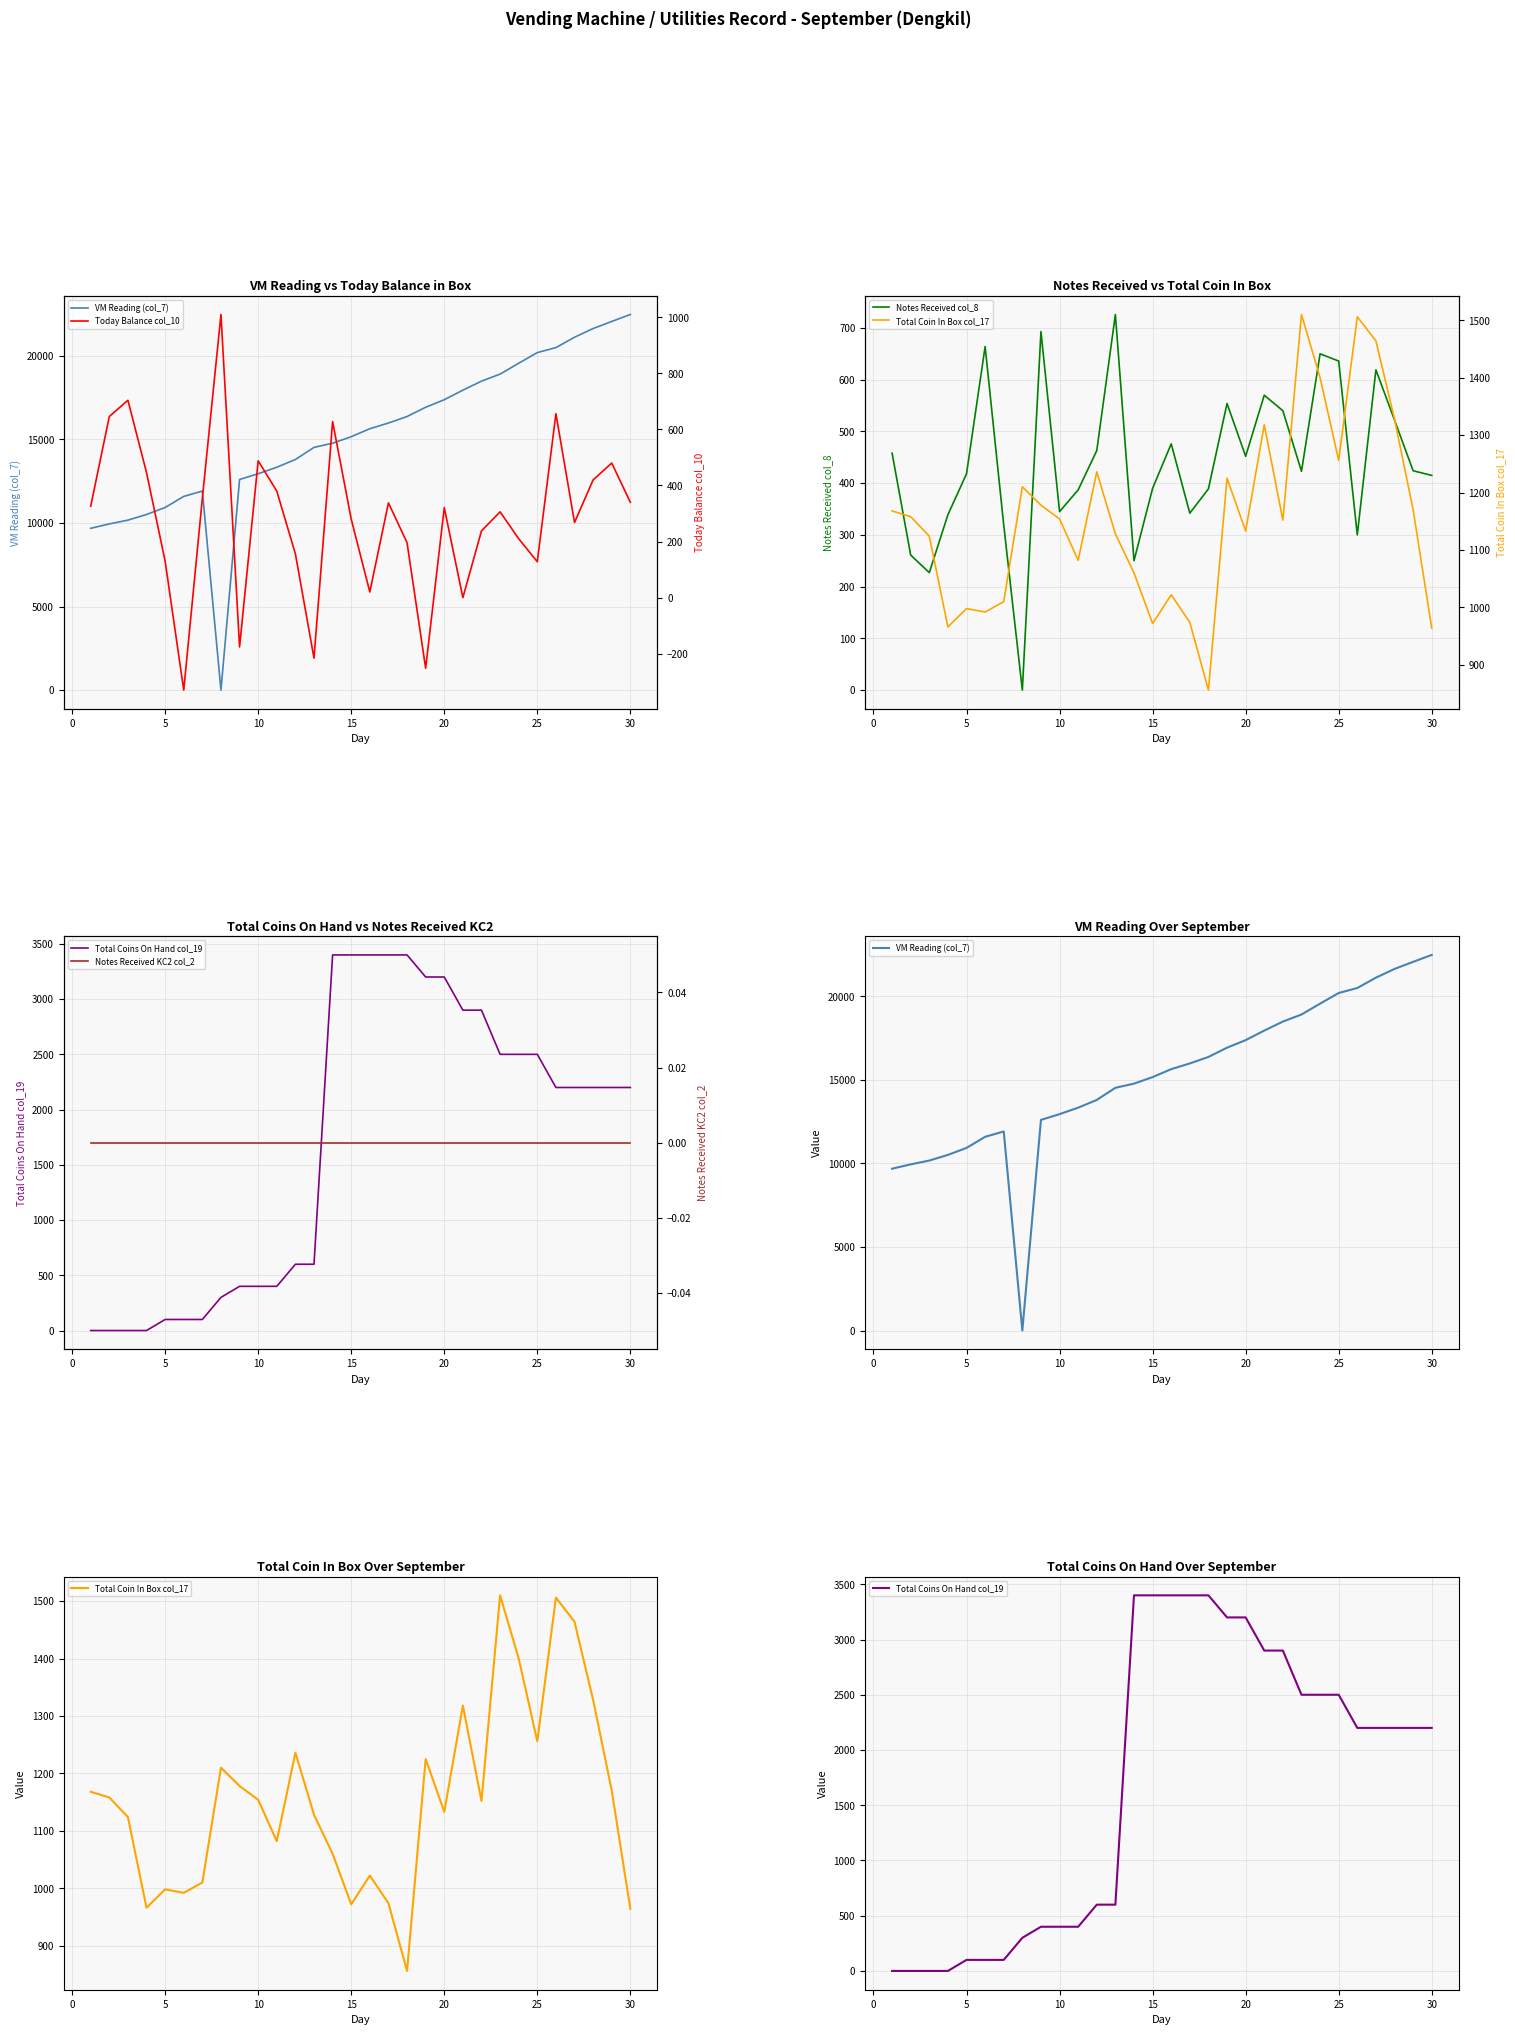

The value of Notes Received col_8 at 5 is 672. True or false?

False